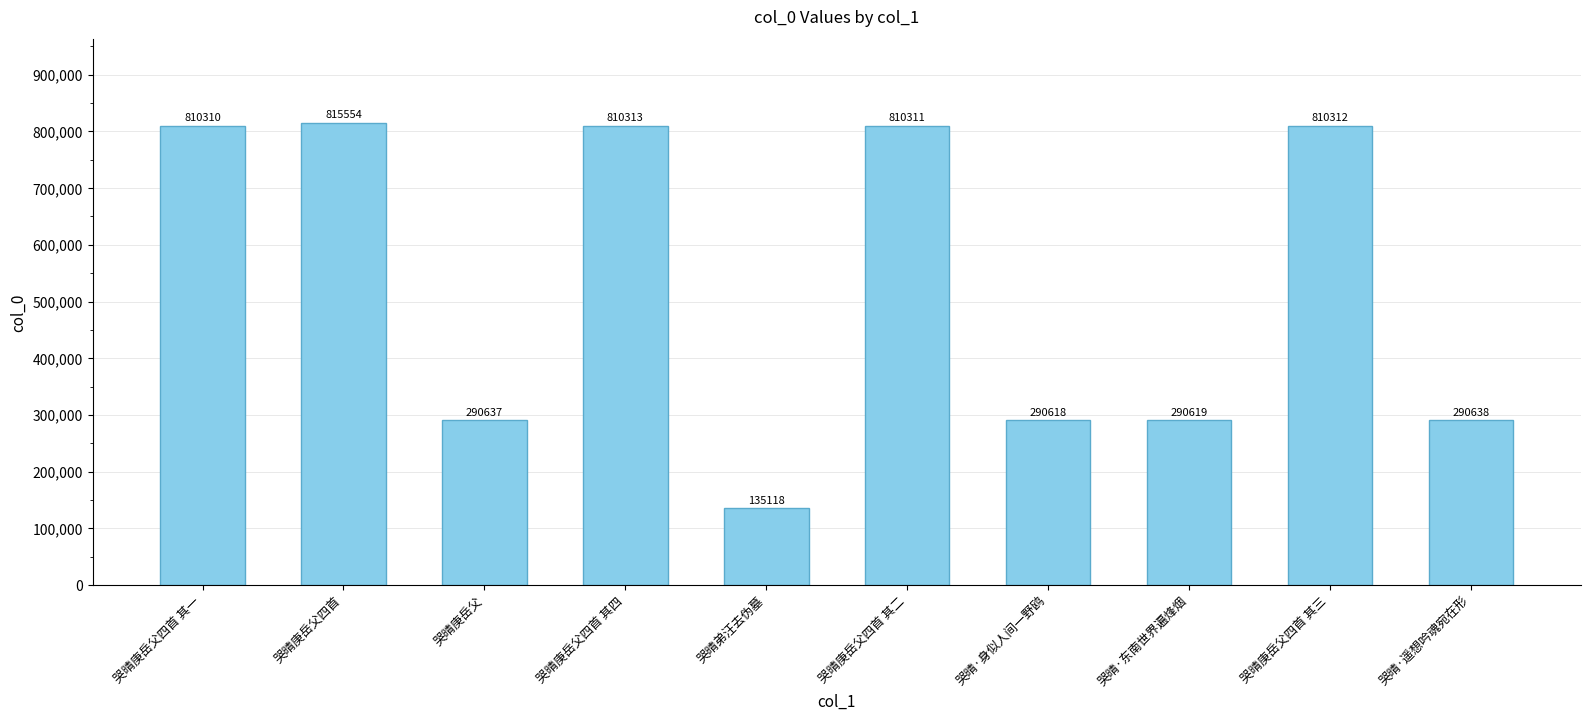

True or false: the data shows 290618 at 哭晴·身似人间一野鸥.

True